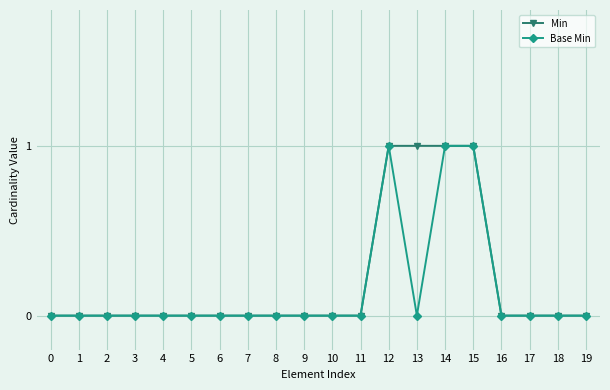

List the series in order of their overall mean, highest first.

Min, Base Min